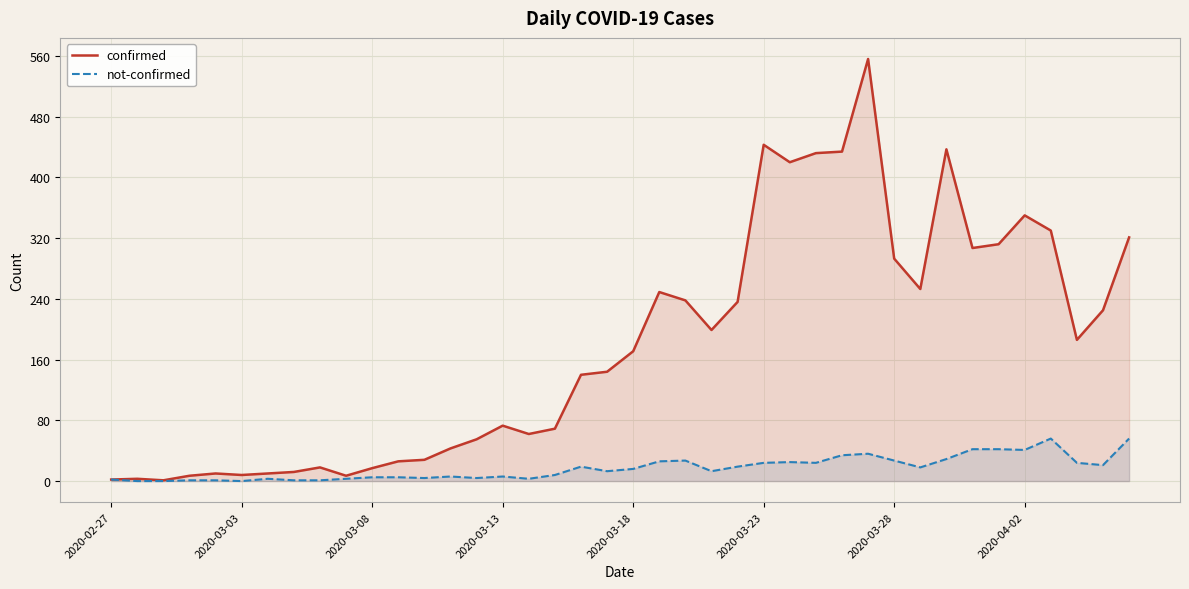

What are all the series names shown in the legend?

confirmed, not-confirmed